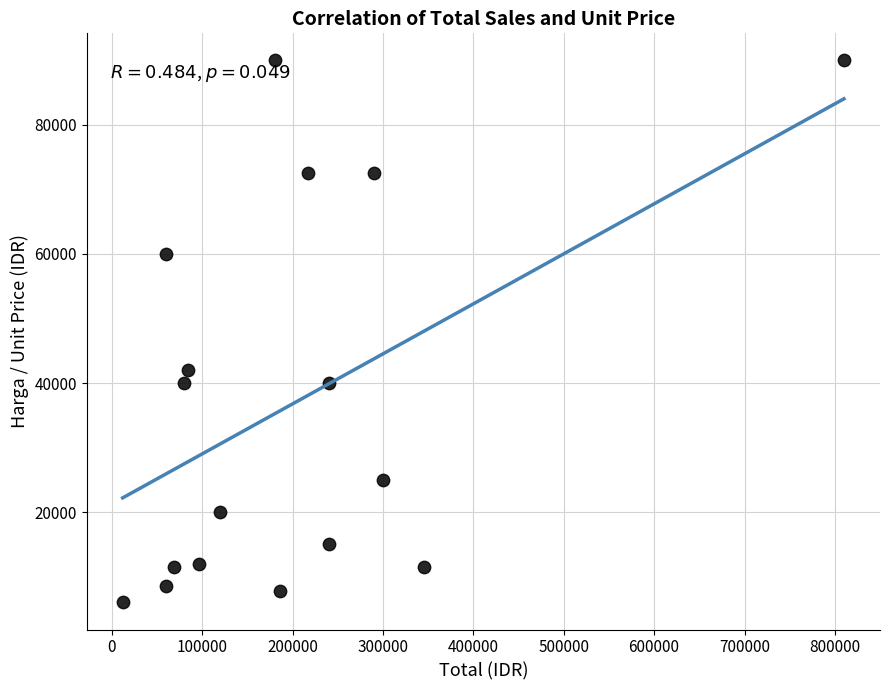

What is the range of Y values (max minus min)?

84000